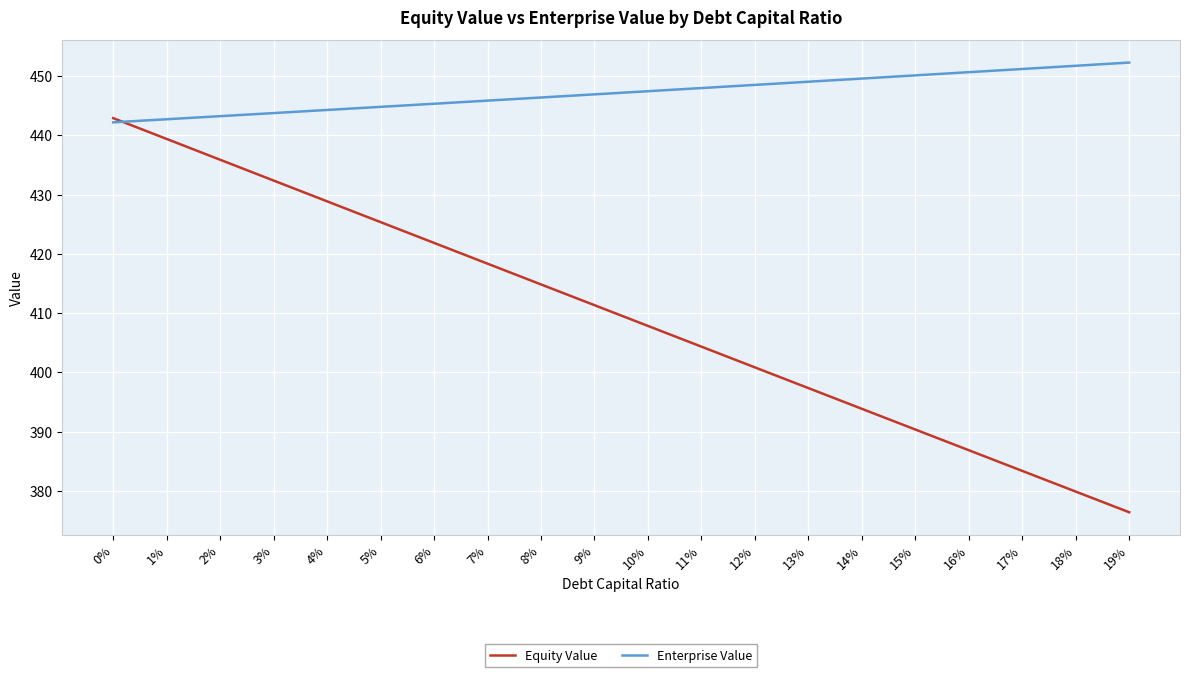

Count the number of categories in the chart.

20